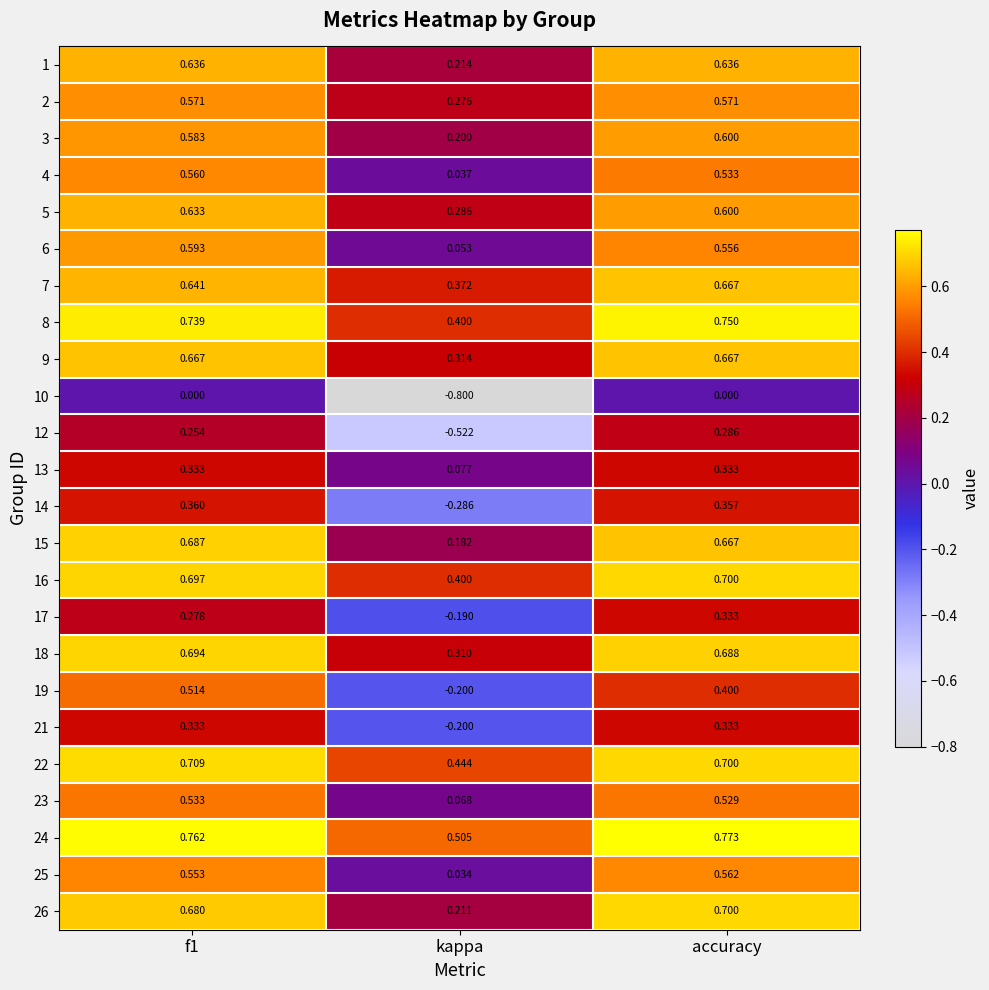

Is the value of 16 at kappa greater than the value of 19 at f1?

No